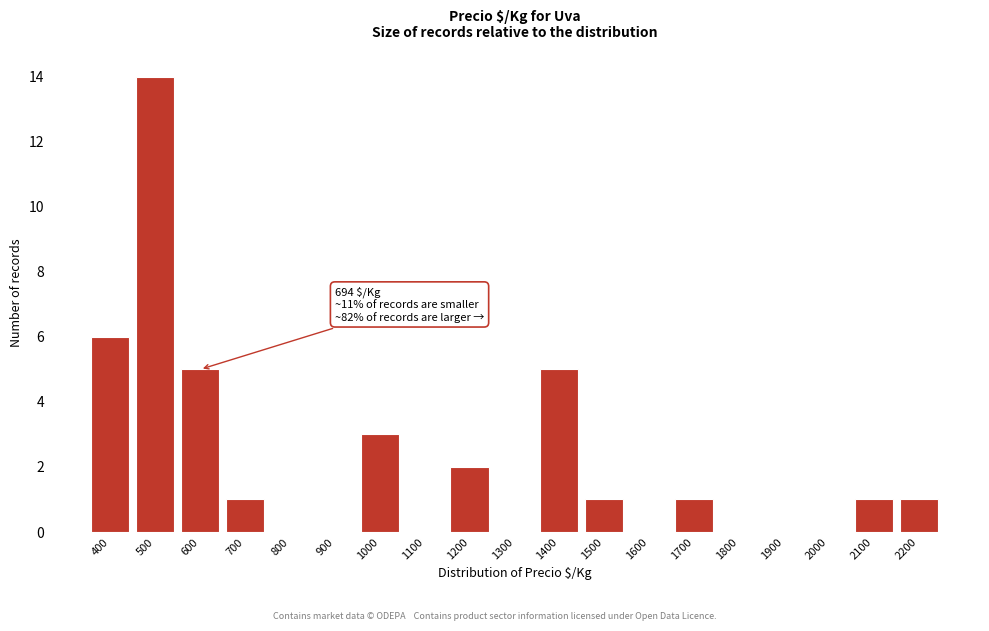

Reading left to right, transcribe all the data shown in this chart.

400=6	500=14	600=5	700=1	800=0	900=0	1000=3	1100=0	1200=2	1300=0	1400=5	1500=1	1600=0	1700=1	1800=0	1900=0	2000=0	2100=1	2200=1